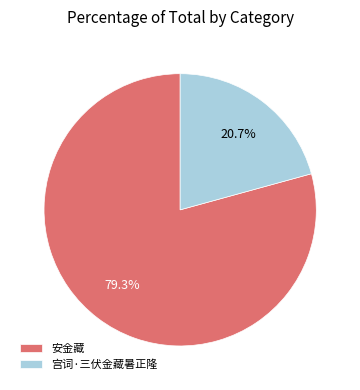

The 安金藏 slice represents 70% of the pie. True or false?

False